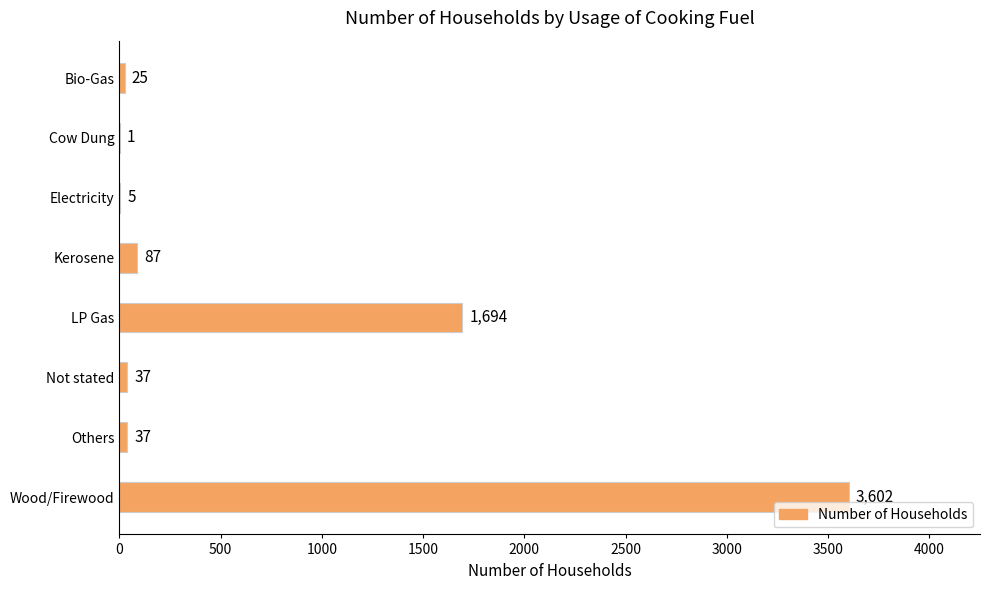

Reading top to bottom, extract all data points from this chart.

Bio-Gas=25	Cow Dung=1	Electricity=5	Kerosene=87	LP Gas=1694	Not stated=37	Others=37	Wood/Firewood=3602